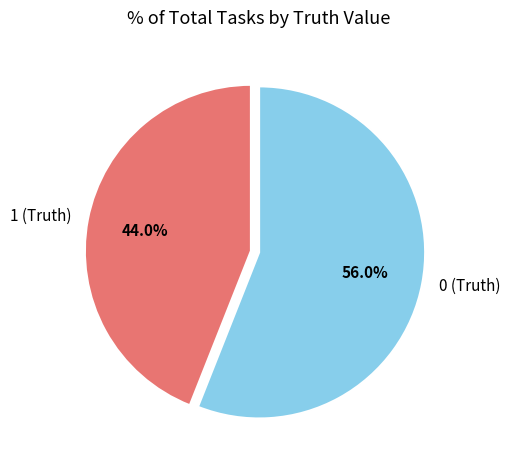

What is the smallest slice in the pie chart?

1 (Truth)